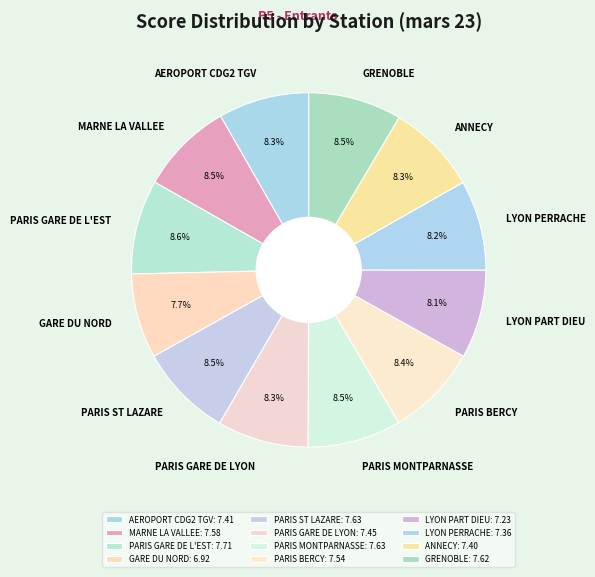

How many segments does this pie chart have?

12